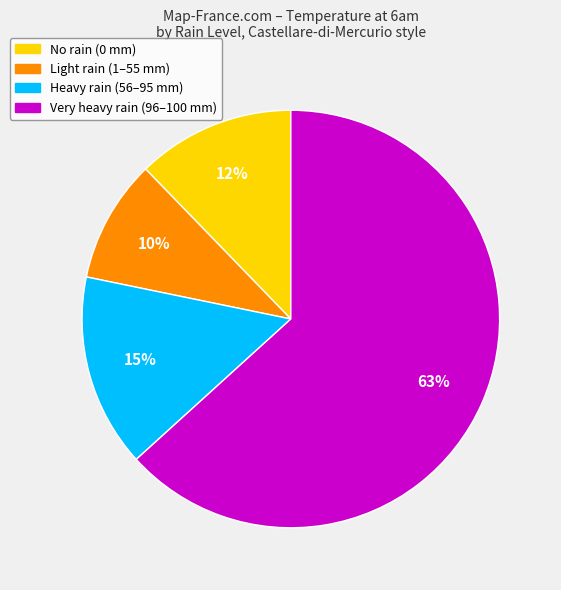

How many segments does this pie chart have?

4